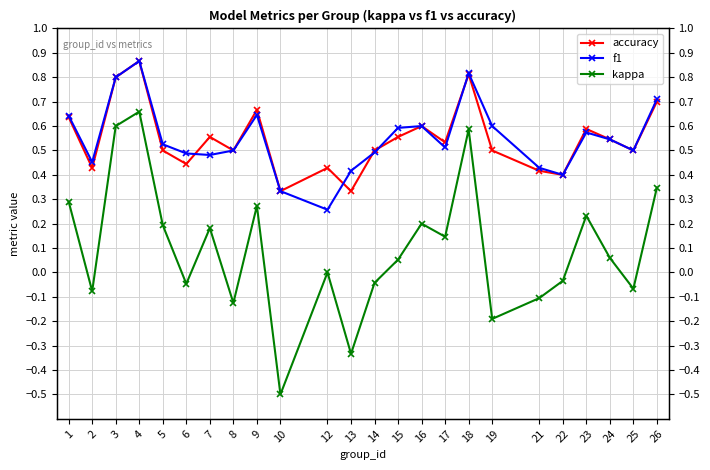

Is it true that f1 equals 0.2 at 19?

False